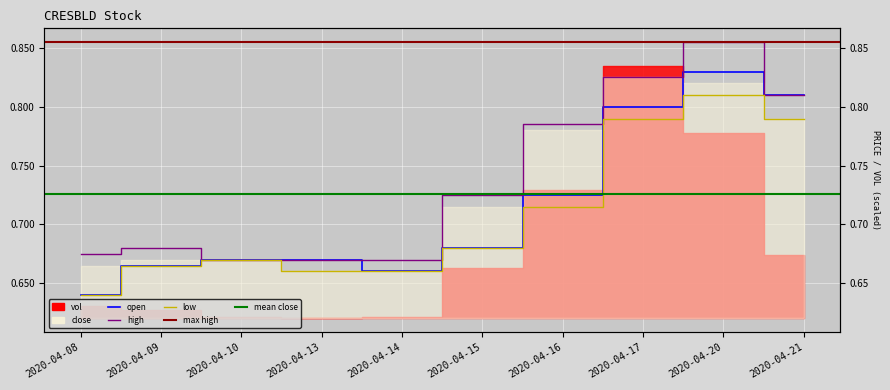

True or false: high and low intersect in this chart.

False